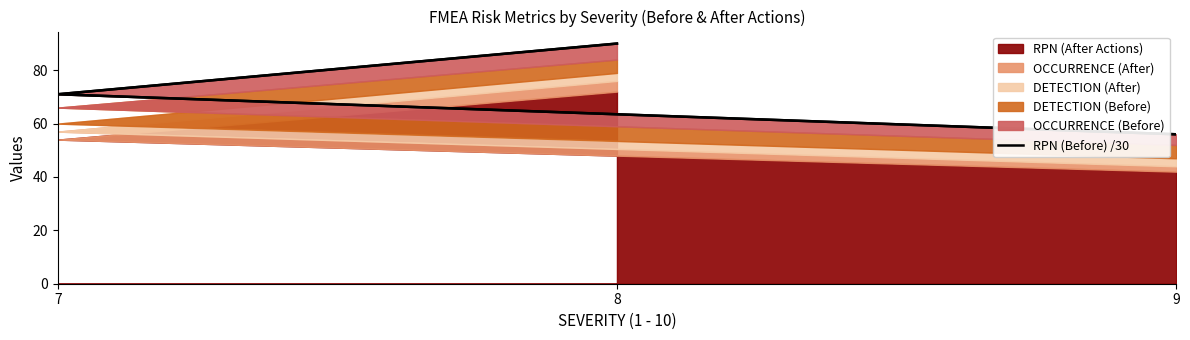

Which has a higher value, 8 or 7?

8